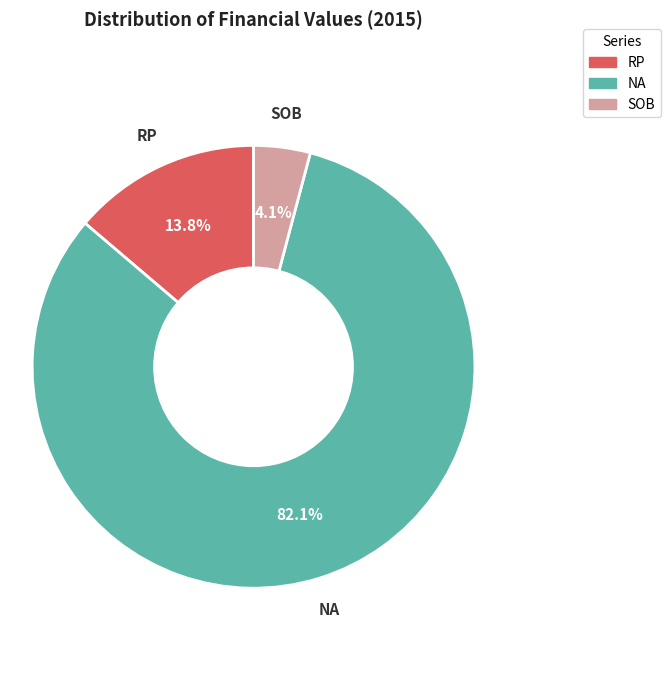

The SOB slice represents 4% of the pie. True or false?

True